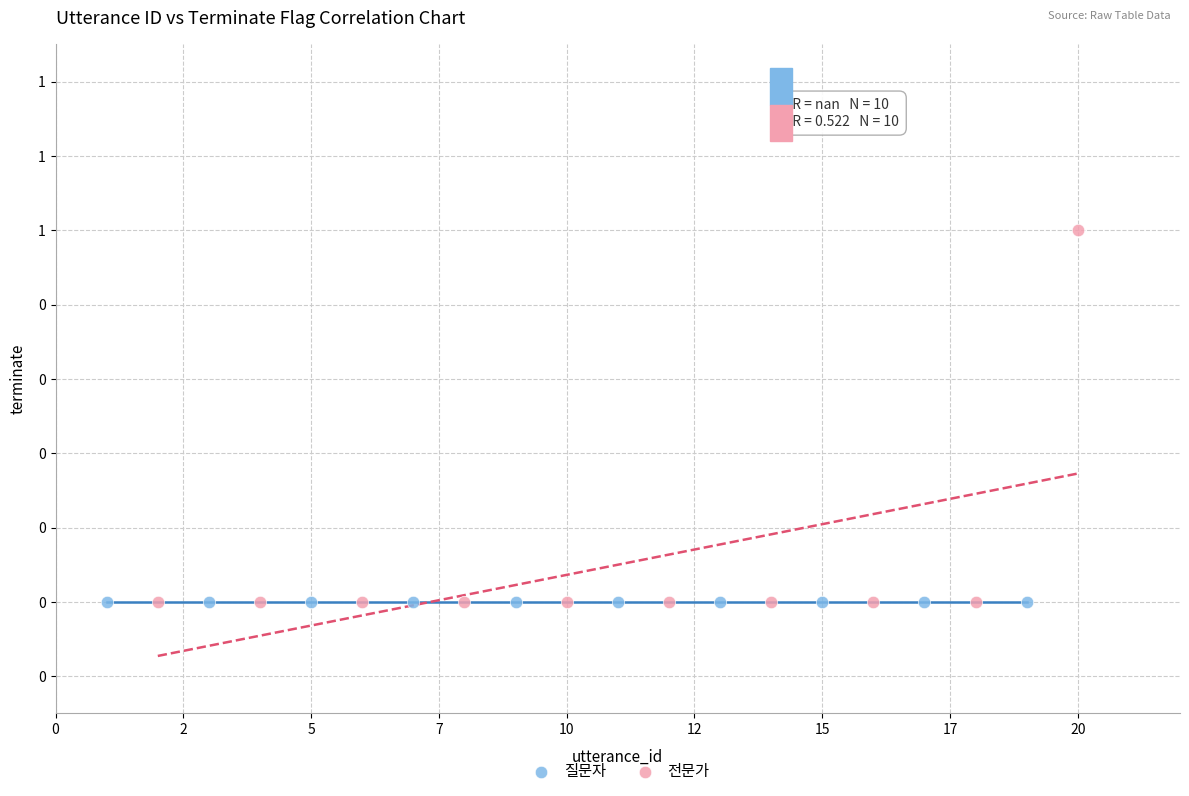

What are all the series names shown in the legend?

질문자, 전문가